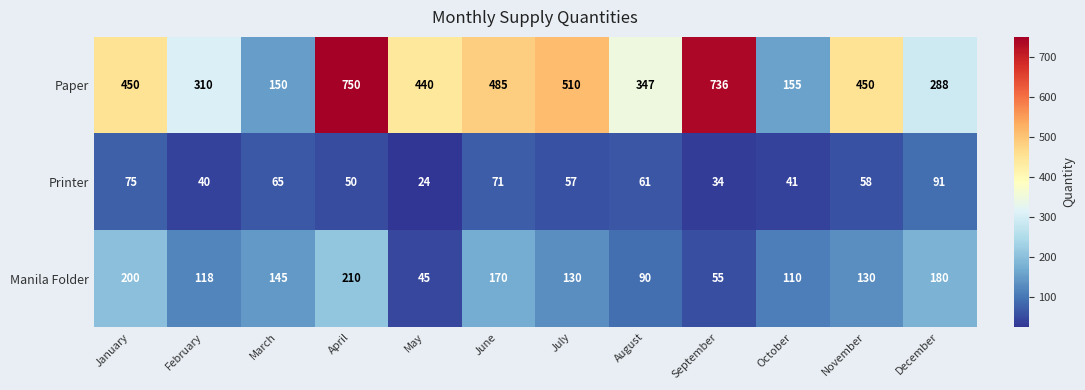

Which series changed the most between September and December?

Paper